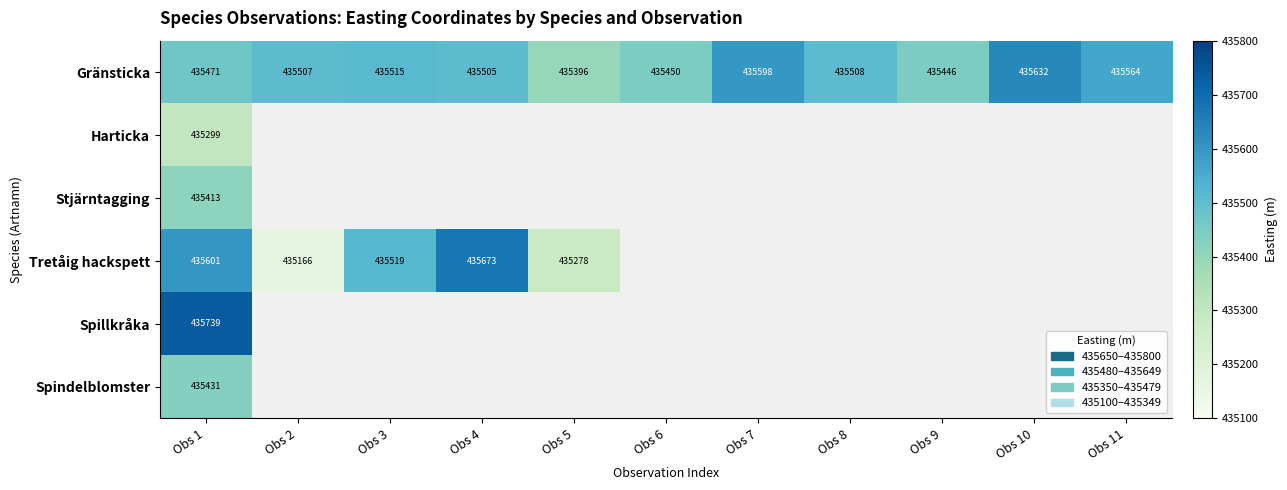

The Tretåig hackspett series shows 283444.4 at Obs 3. True or false?

False